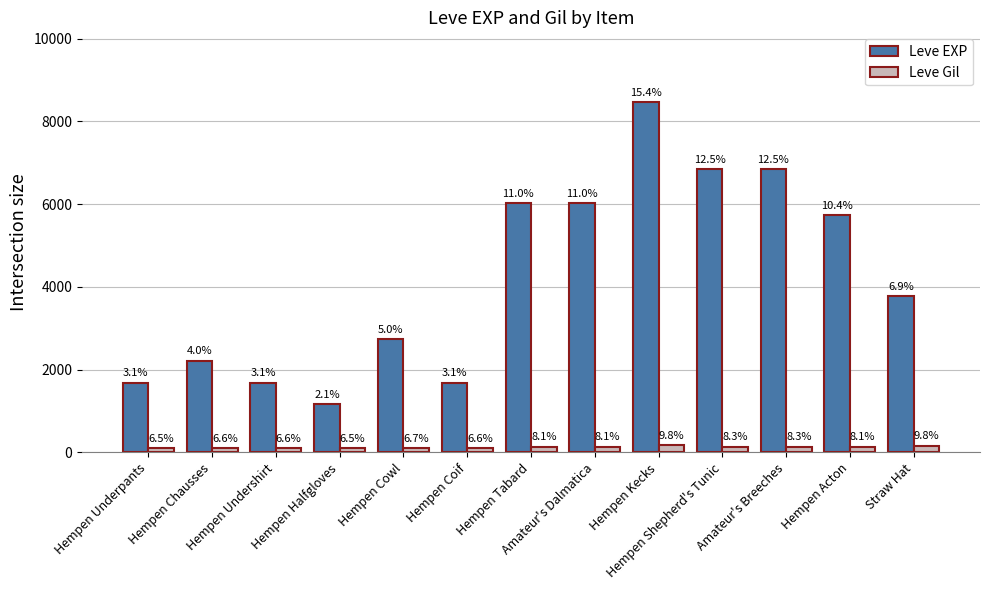

What is the average value of the Leve EXP series?

4223